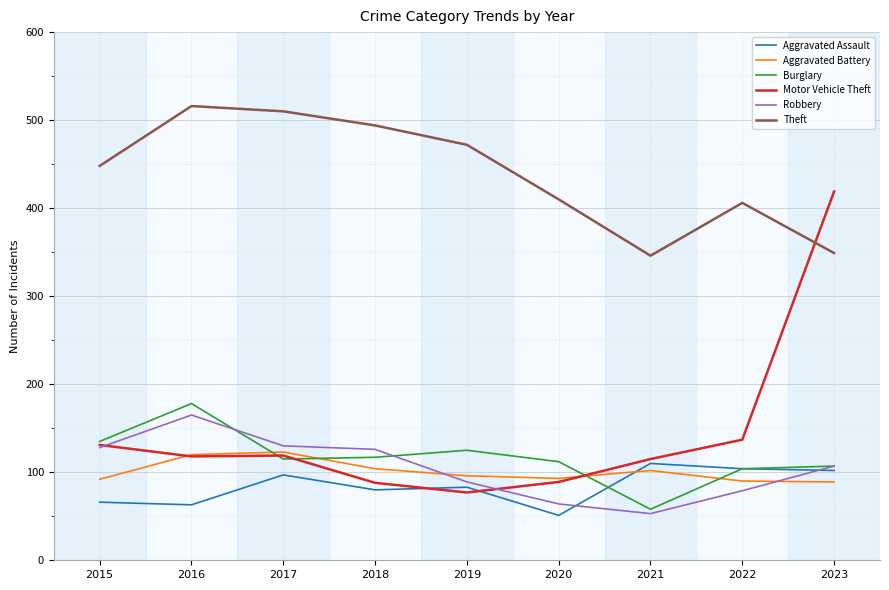

At which label does Motor Vehicle Theft reach its peak?

2023